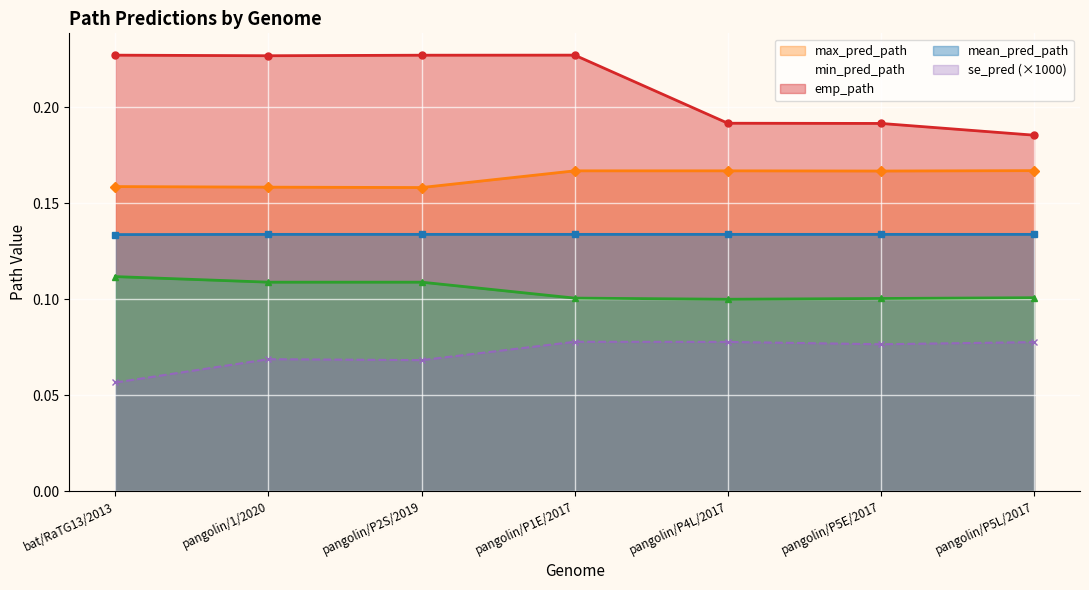

Between pangolin/Guangxi/P4L/2017 and pangolin/Guangxi/P5L/2017, which series saw the biggest shift?

emp_path